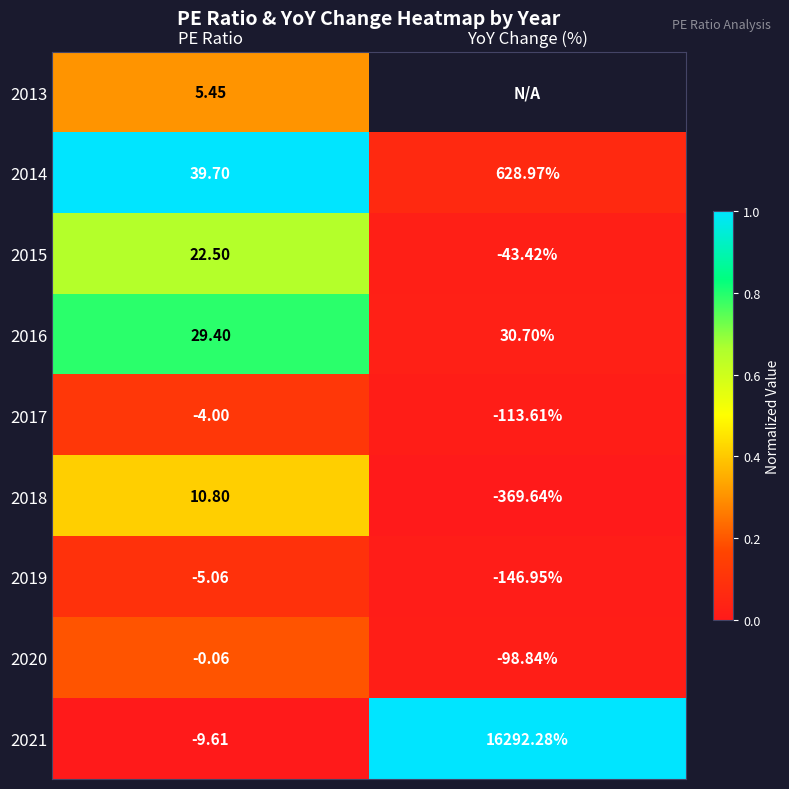

Between PE Ratio and YoY Change (%), which is larger?

YoY Change (%)